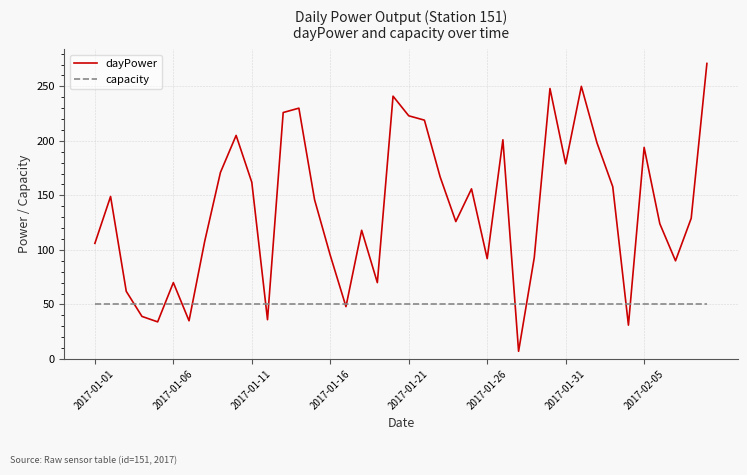

What are all the series names shown in the legend?

dayPower, capacity